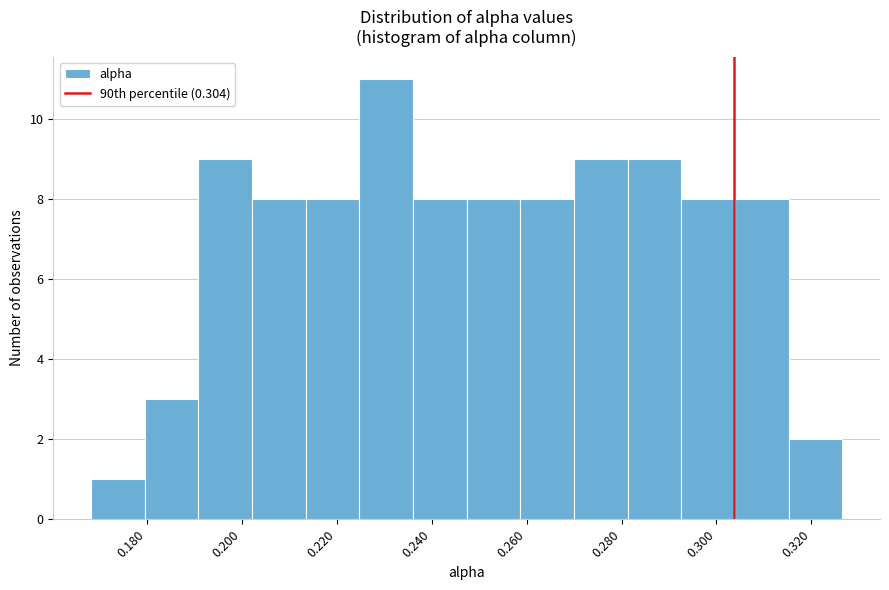

What is the height of the bar covering 0.214 to 0.224 on the x-axis? Neither the bar edges nor the heights are printed on the chart, so give them approximately, as read against the axes.

8